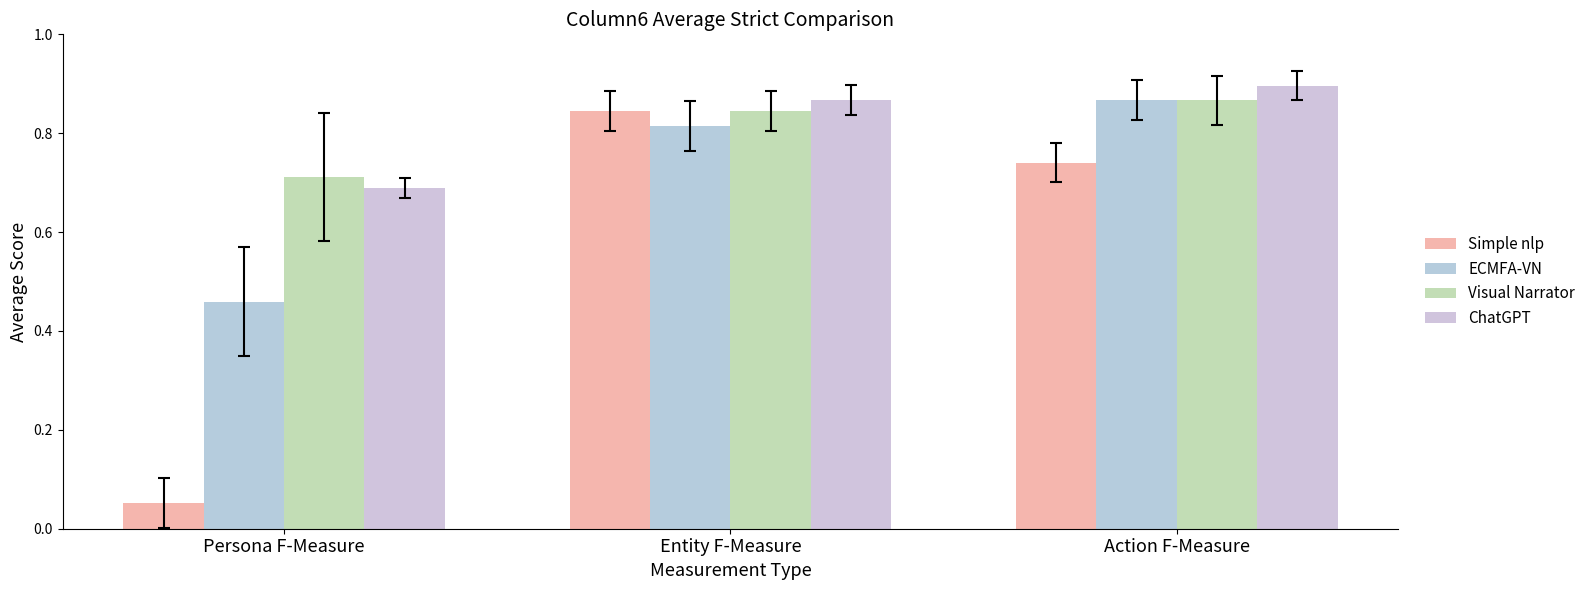

Reading left to right, extract all data points from this chart.

Simple nlp: Persona F-Measure=0.1	Entity F-Measure=0.8	Action F-Measure=0.7
ECMFA-VN: Persona F-Measure=0.5	Entity F-Measure=0.8	Action F-Measure=0.9
Visual Narrator: Persona F-Measure=0.7	Entity F-Measure=0.8	Action F-Measure=0.9
ChatGPT: Persona F-Measure=0.7	Entity F-Measure=0.9	Action F-Measure=0.9